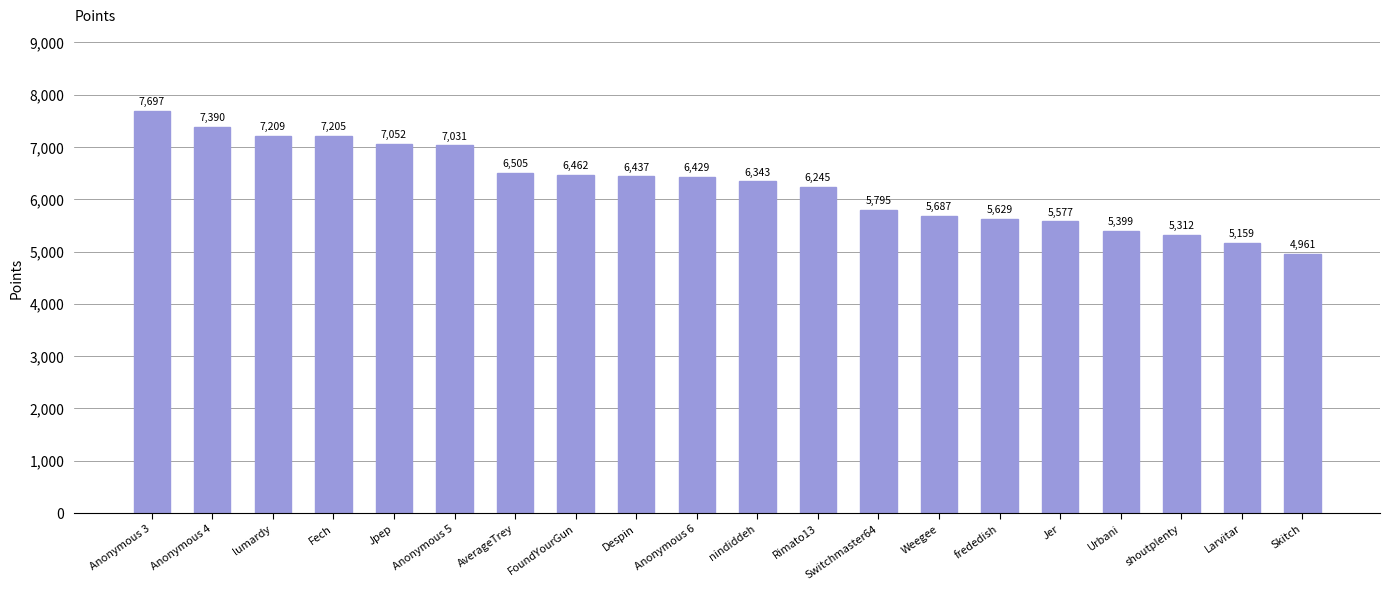

What is the smallest value displayed?

4961